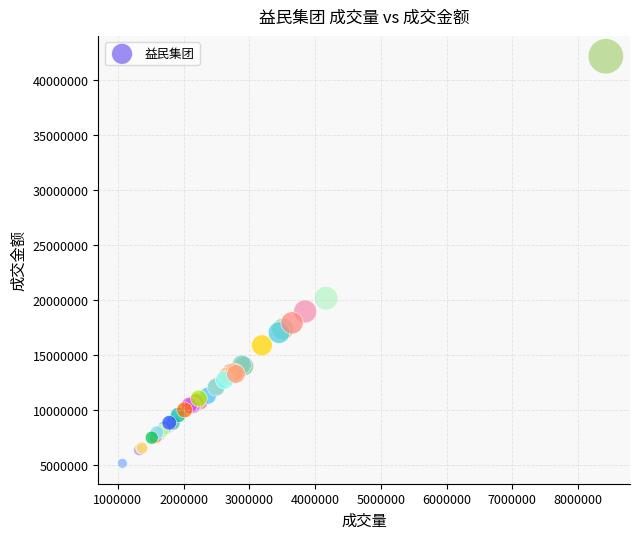

What Y value in the scatter plot is closest to 23680322?

20189822